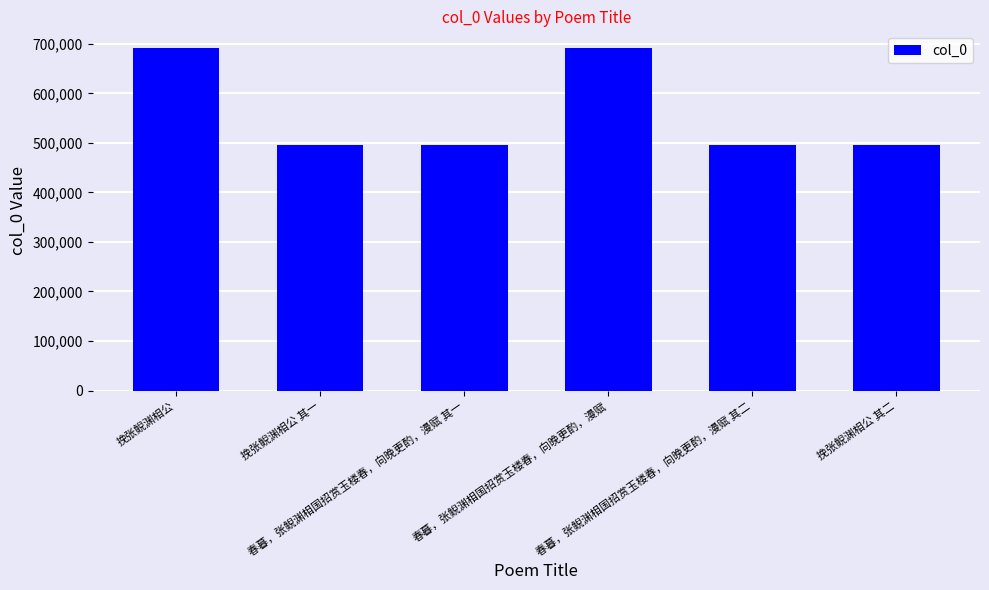

At which label does the data first exceed 495093?

挽张鲵渊相公